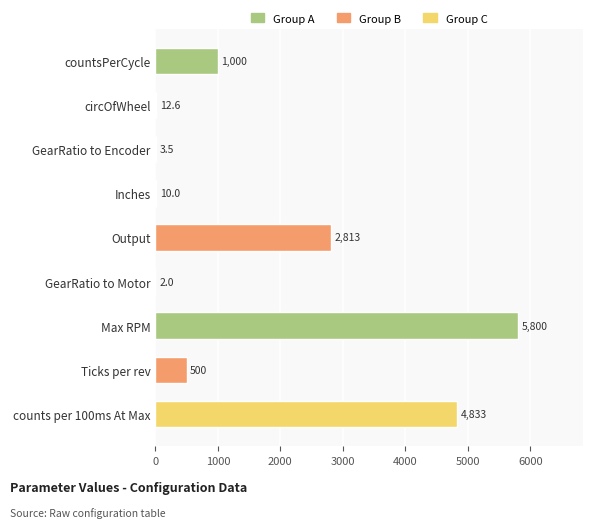

At which label is the value closest to 2901?

Output